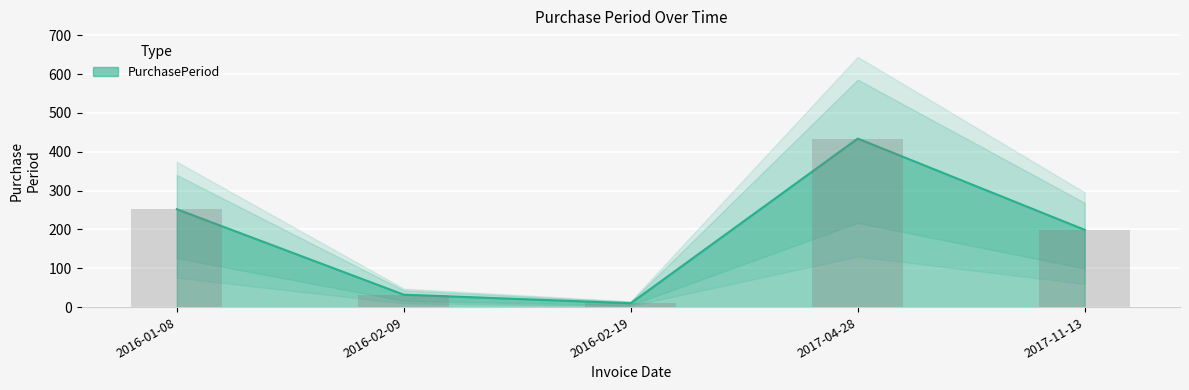

Between 2016-02-09 and 2017-04-28, which is larger?

2017-04-28